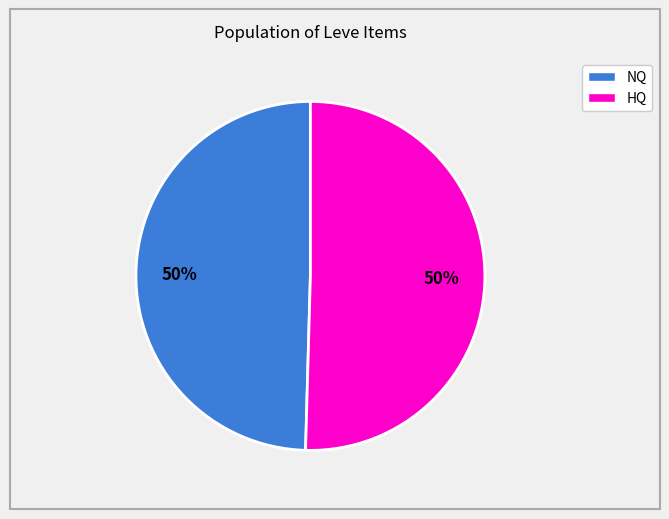

To the nearest percent, what is the average slice percentage?

50%